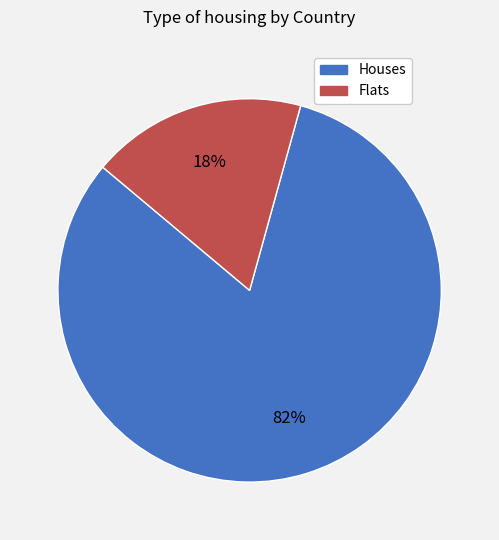

True or false: Houses accounts for 82% of the total.

True